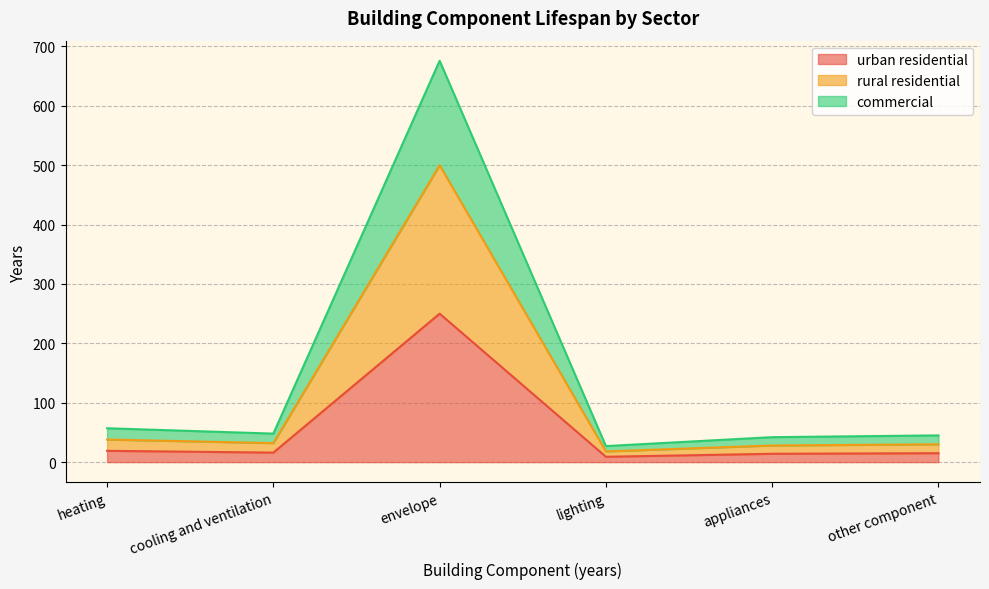

What is the difference between the maximum and second lowest values in the commercial series?

634